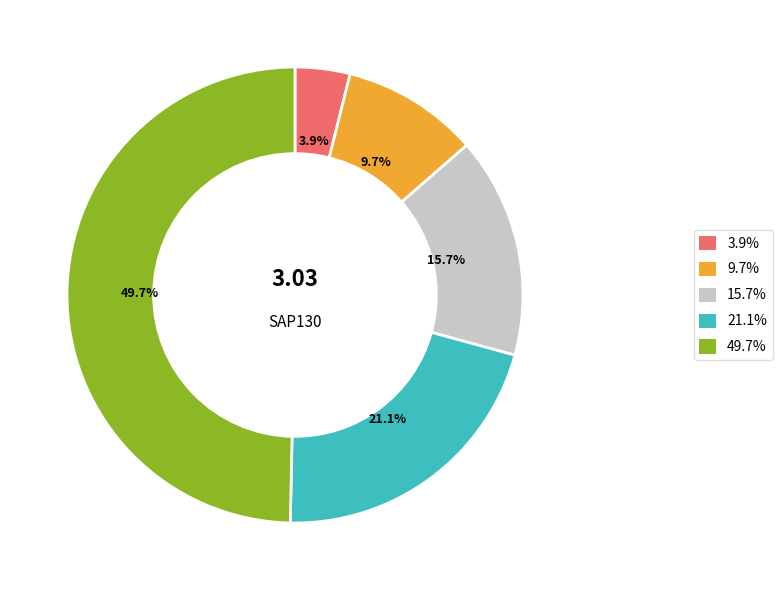

Count the number of slices in the pie.

5